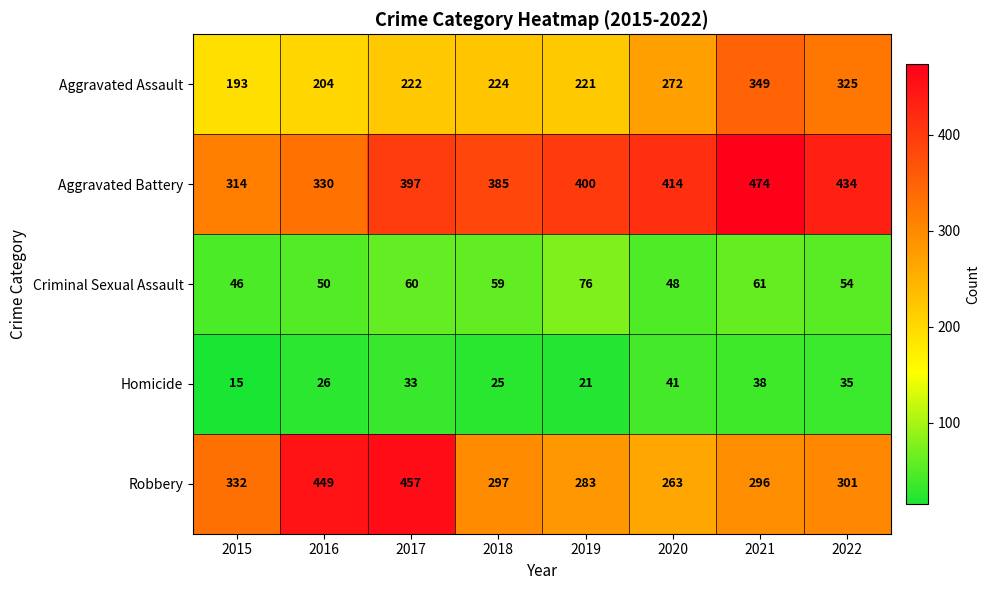

Which series has the largest total across all categories?

Aggravated Battery